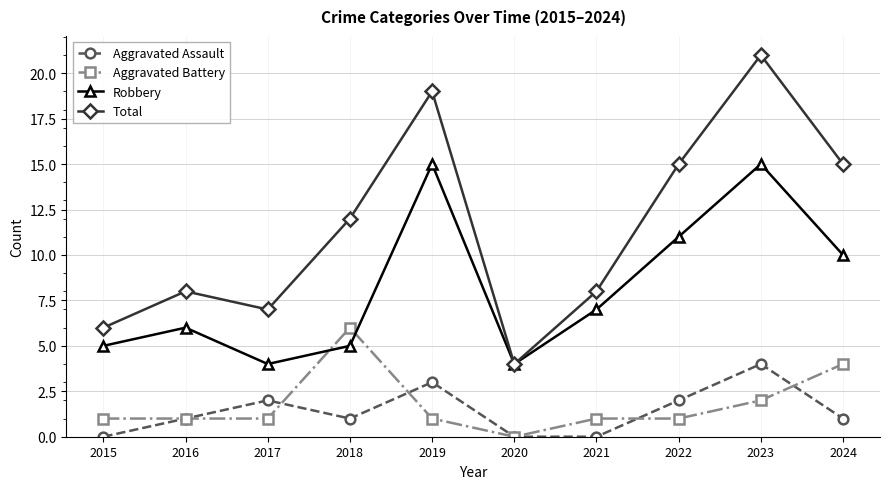

How many values in Aggravated Battery are above zero?

9